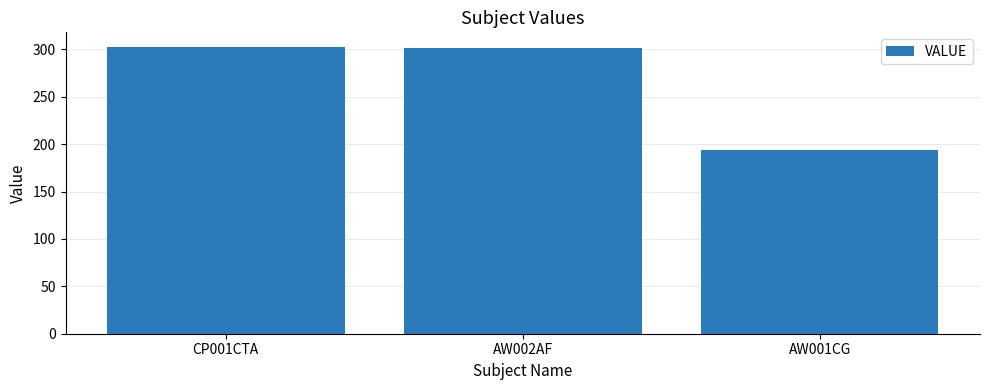

What is the difference between the second highest and minimum values?

108.1